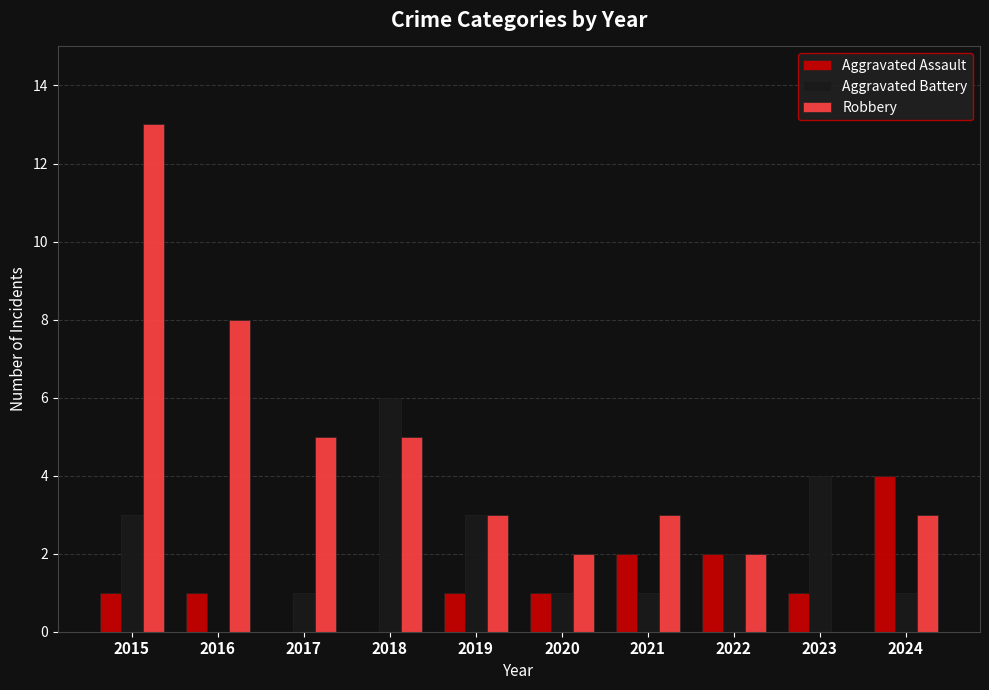

How many distinct data groups are displayed?

3